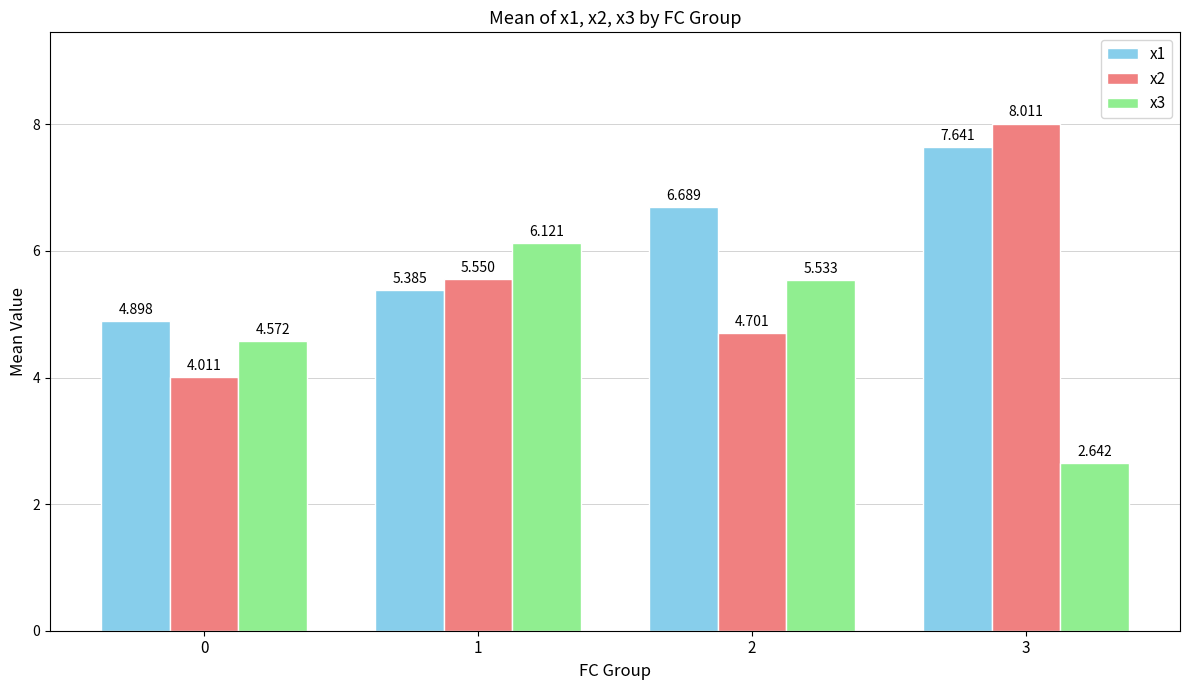

What is the difference between the x2 values at 2 and 3?

3.3